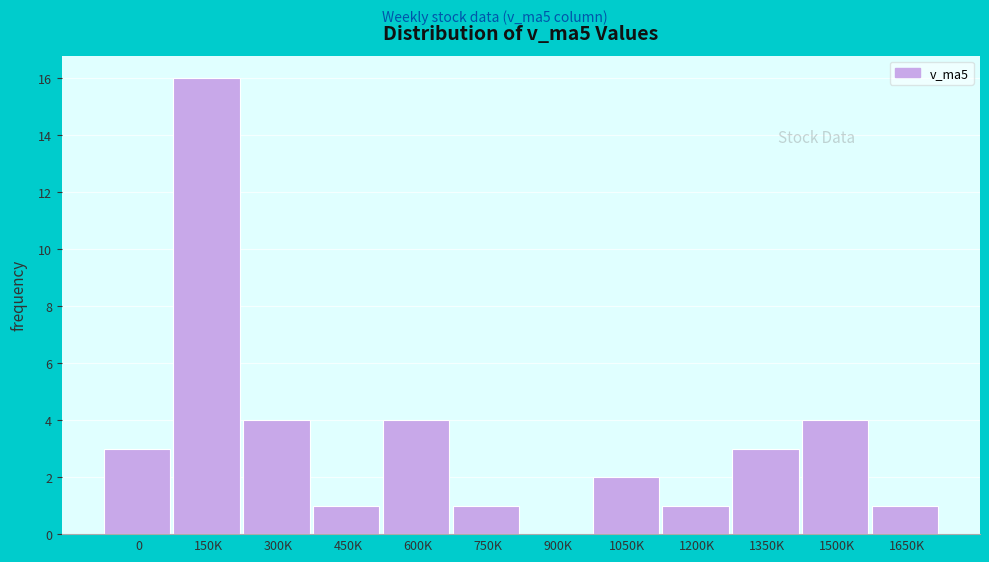

Reading left to right, list all the values displayed in this chart.

0=3	150K=16	300K=4	450K=1	600K=4	750K=1	900K=0	1050K=2	1200K=1	1350K=3	1500K=4	1650K=1